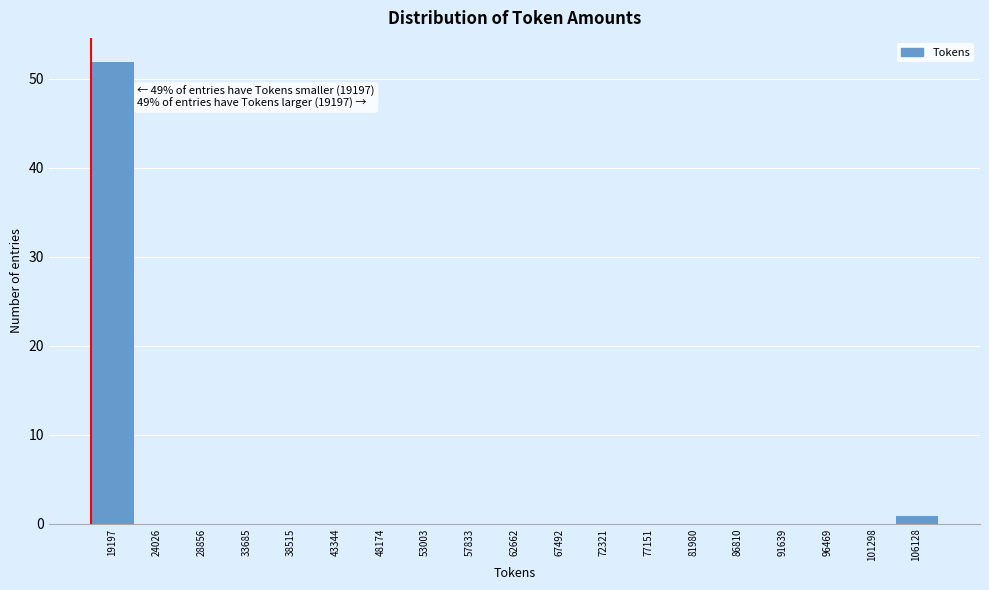

Reading left to right, list all the values displayed in this chart.

19197=52	24026=0	28856=0	33685=0	38515=0	43344=0	48174=0	53003=0	57833=0	62662=0	67492=0	72321=0	77151=0	81980=0	86810=0	91639=0	96469=0	101298=0	106128=1